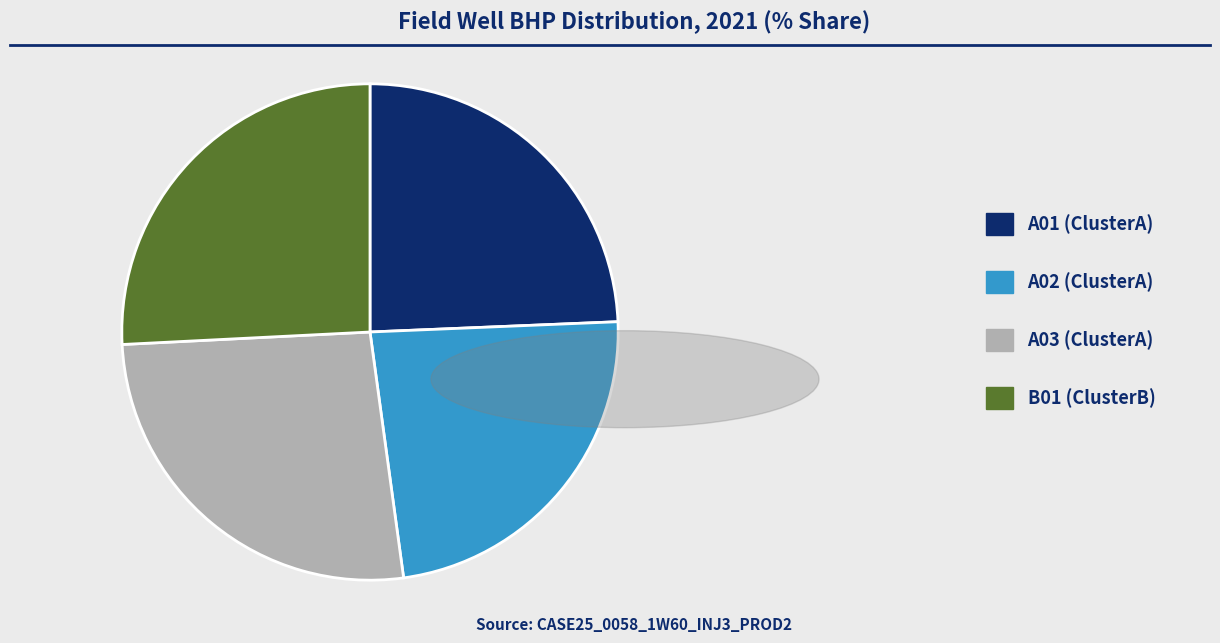

Between B01 (ClusterB) and A02 (ClusterA), which is larger?

B01 (ClusterB)